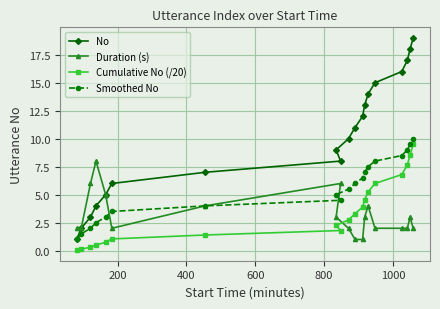

What is the highest value of the No series?

19.0